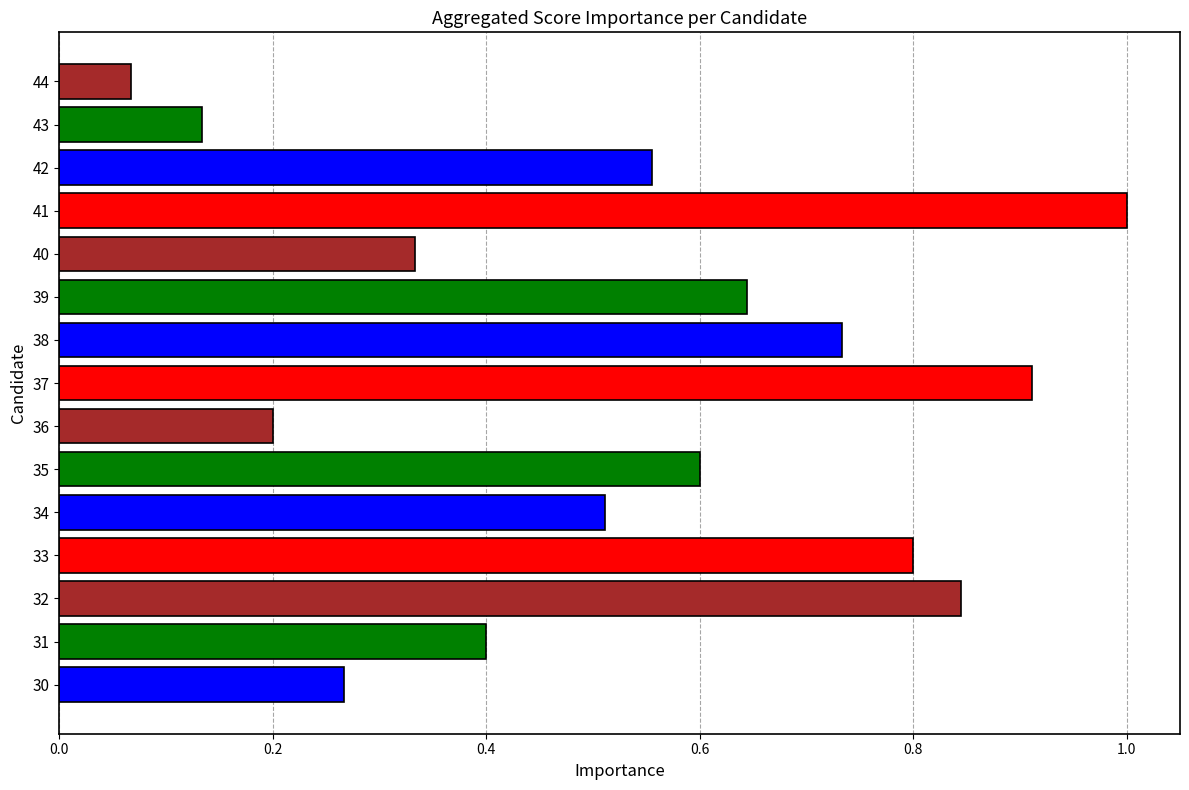

Rank the categories by value from lowest to highest.

44, 43, 36, 30, 40, 31, 34, 42, 35, 39, 38, 33, 32, 37, 41